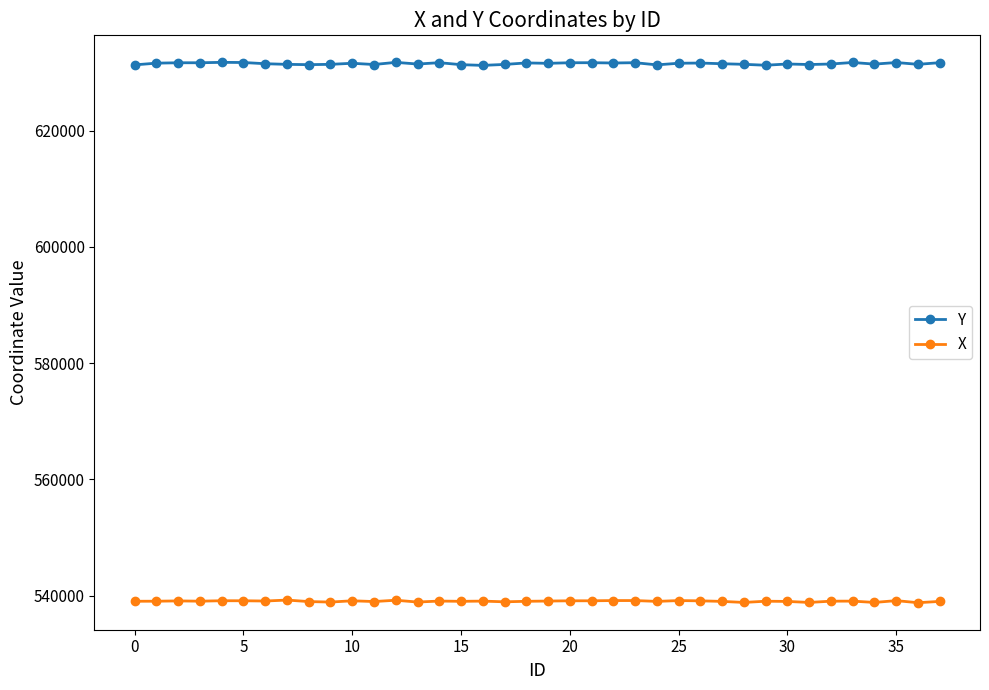

What is the maximum value for Y?

631761.4